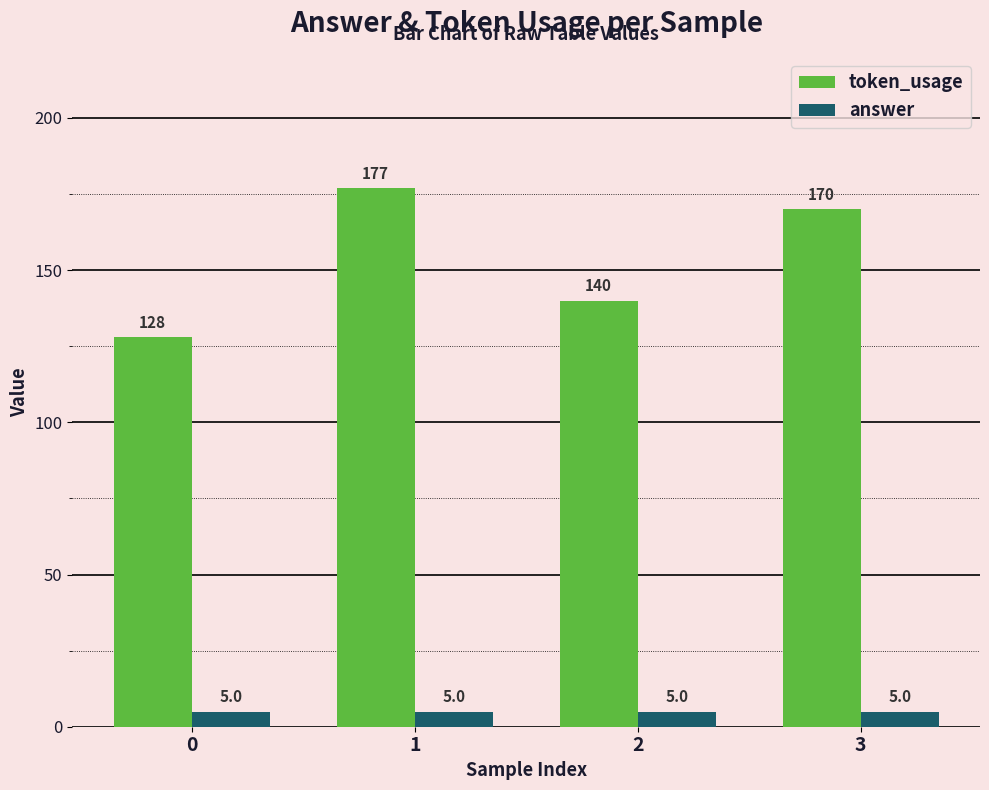

Which series has the largest total across all categories?

token_usage